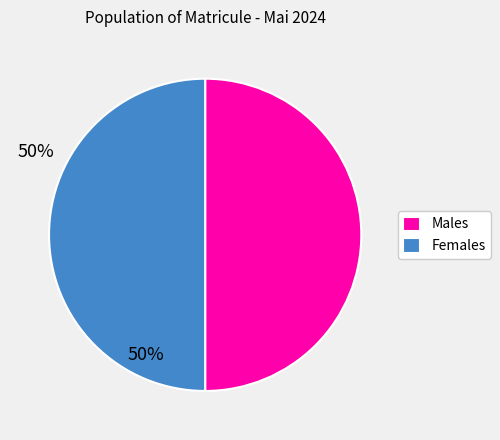

True or false: Females accounts for 50% of the total.

True